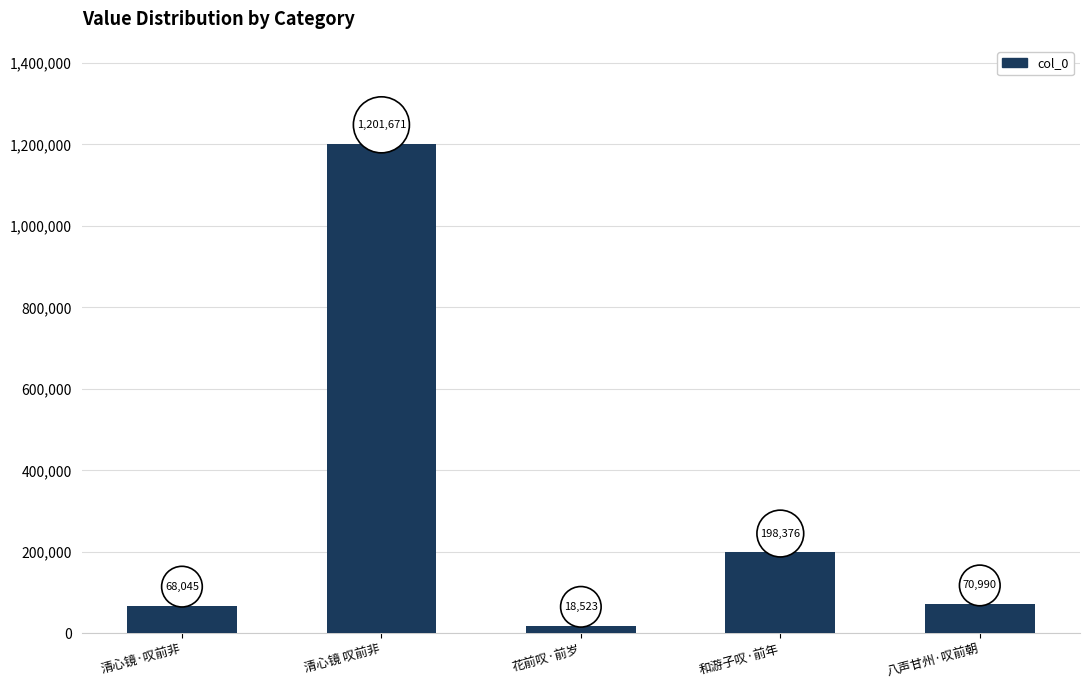

What is the difference between the values at 清心镜 叹前非 and 八声甘州·叹前朝?

1130681